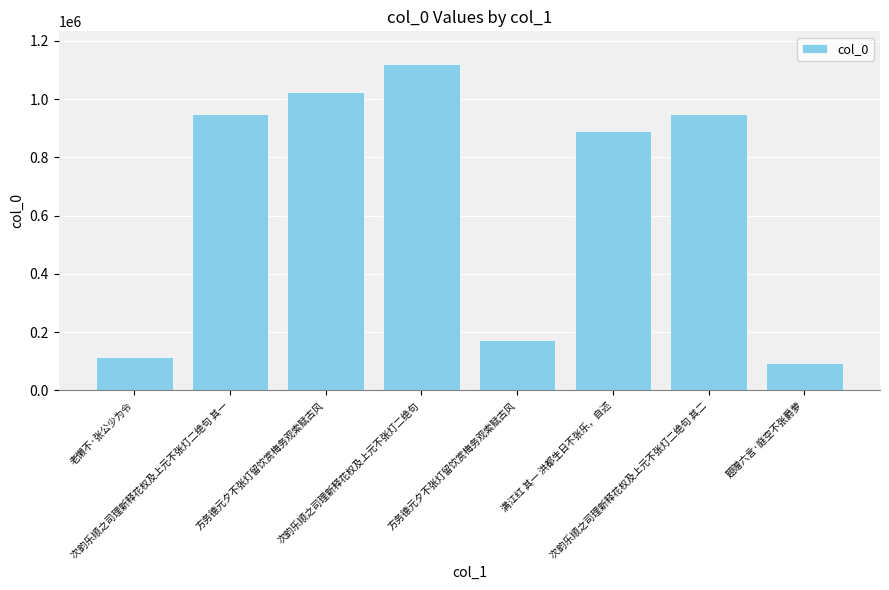

Which category has the lowest value across all series?

题赠六言·庭空不张爵萝